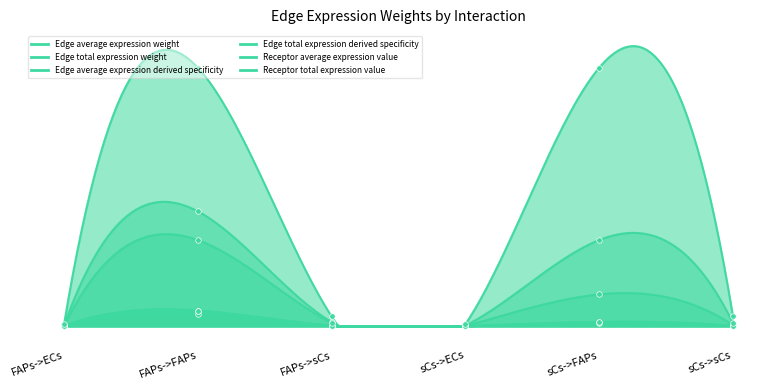

What is the spread (max minus min) of values at sCs->ECs?

0.1